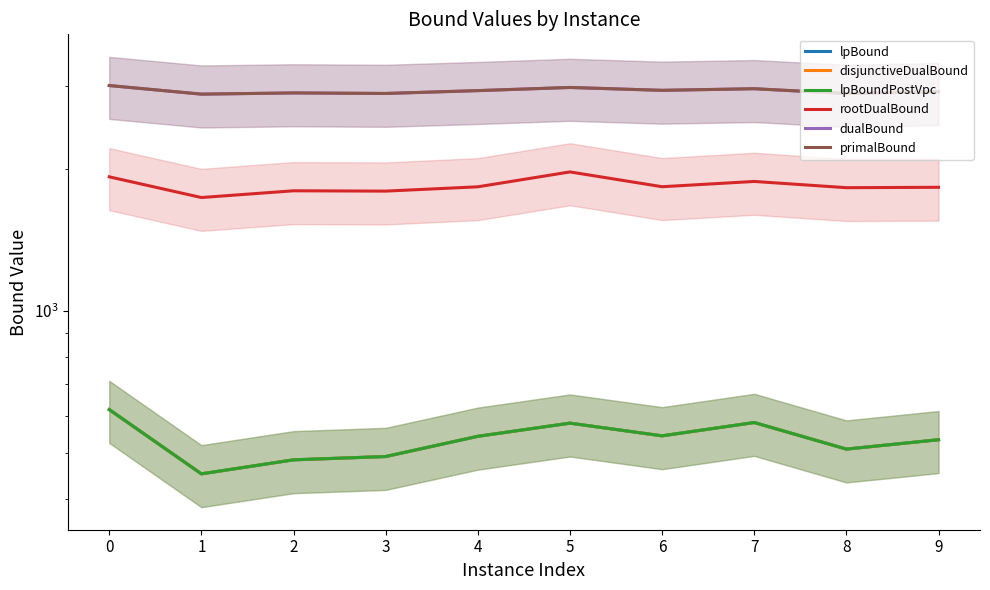

Which category has the lowest value in the dualBound series?

1